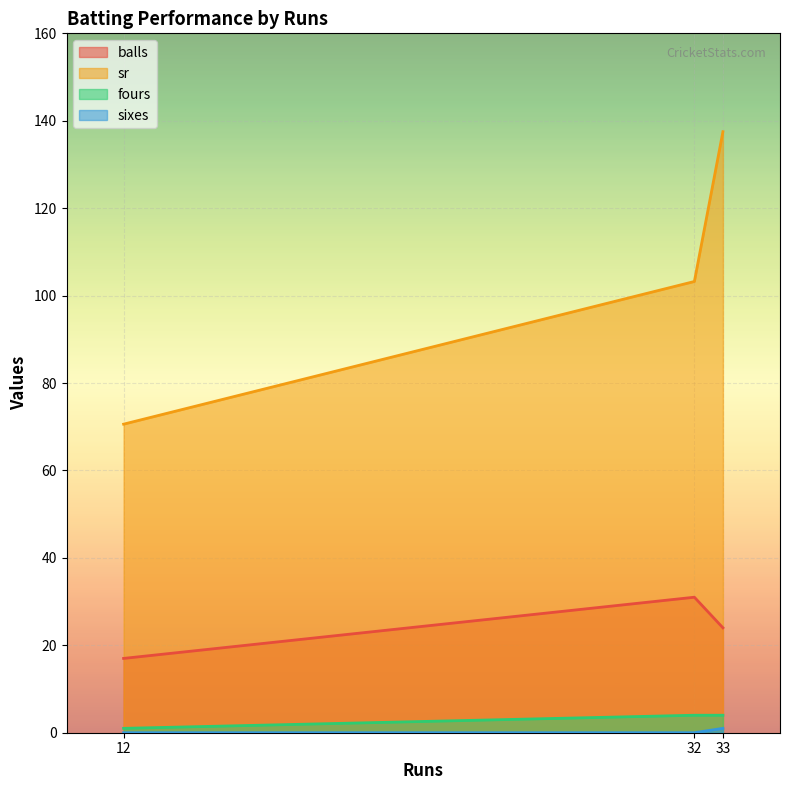

How many fours values are between 1 and 4?

3